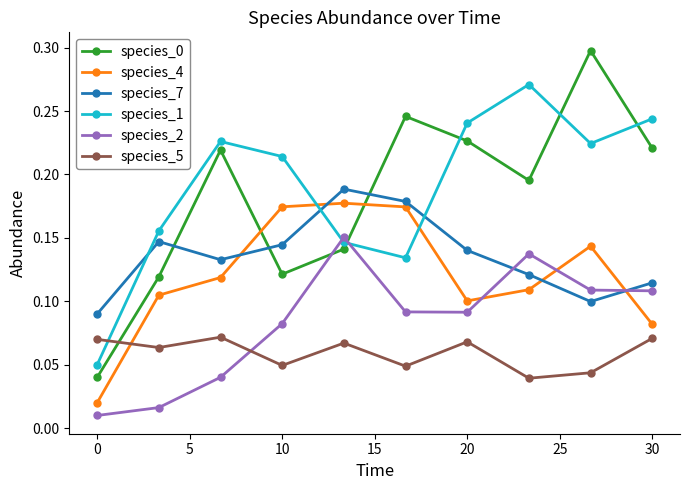

What is the sum of all species_2 values?

0.8